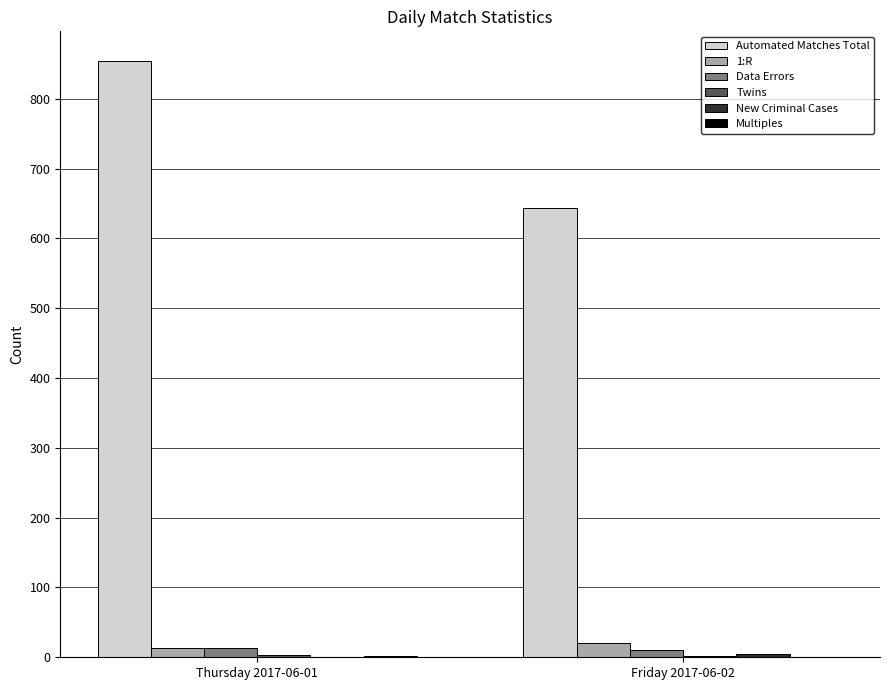

At which label does 1:R reach its peak?

Friday 2017-06-02